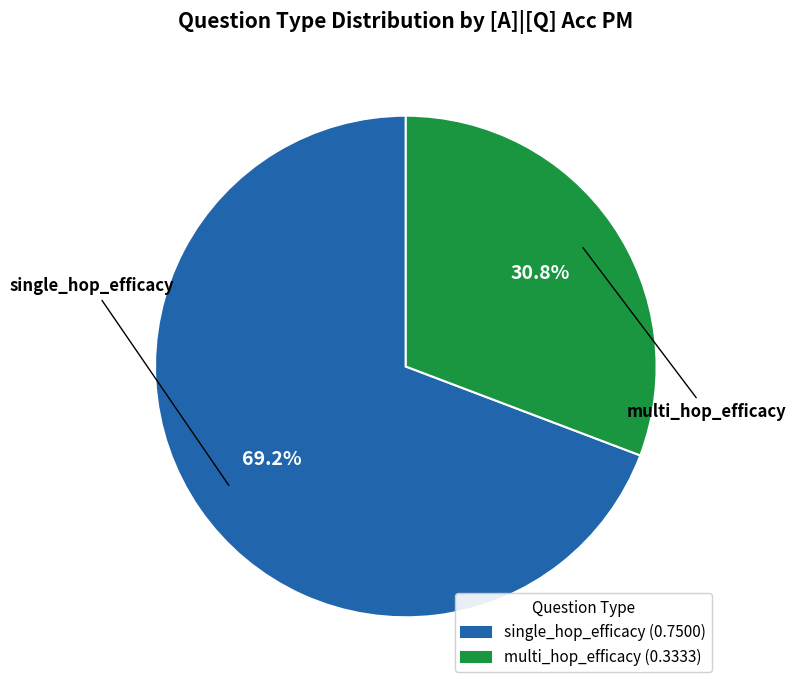

To the nearest percent, what is the difference between the multi_hop_efficacy and single_hop_efficacy slice percentages?

38%